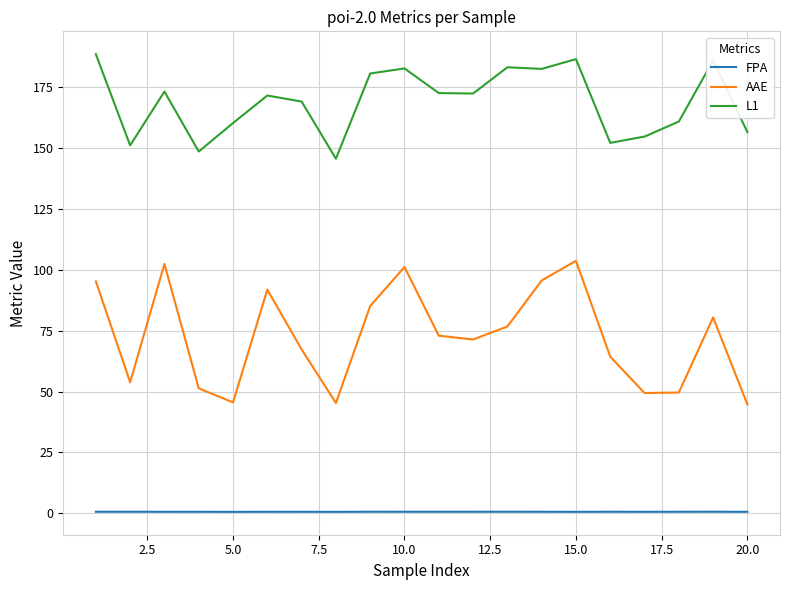

Which series has the largest range (max minus min)?

AAE